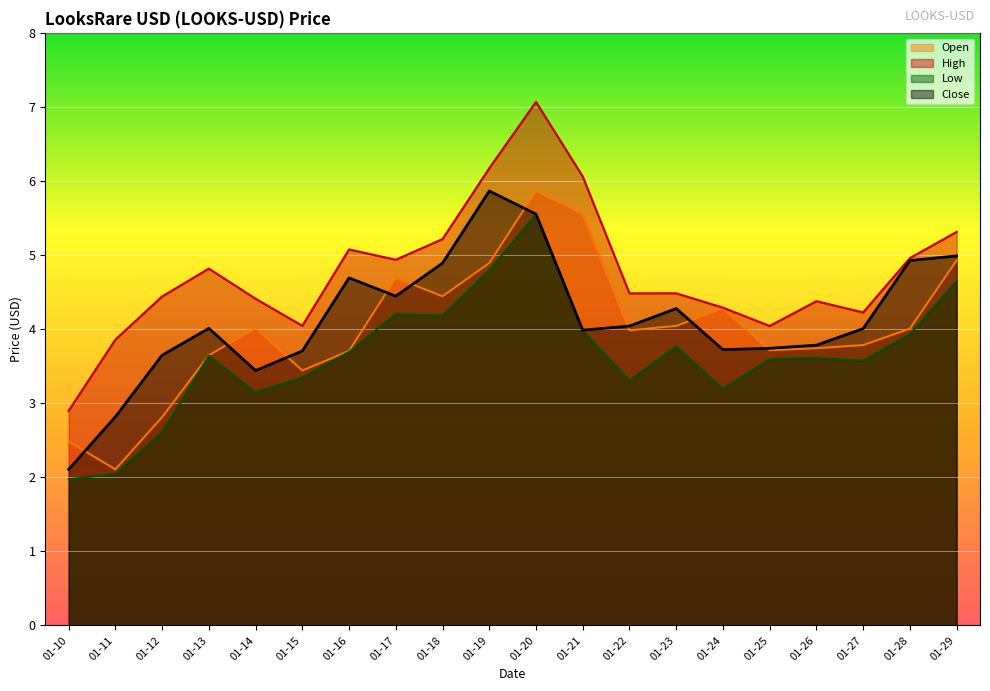

How many interior local valleys does the Close series have?

4